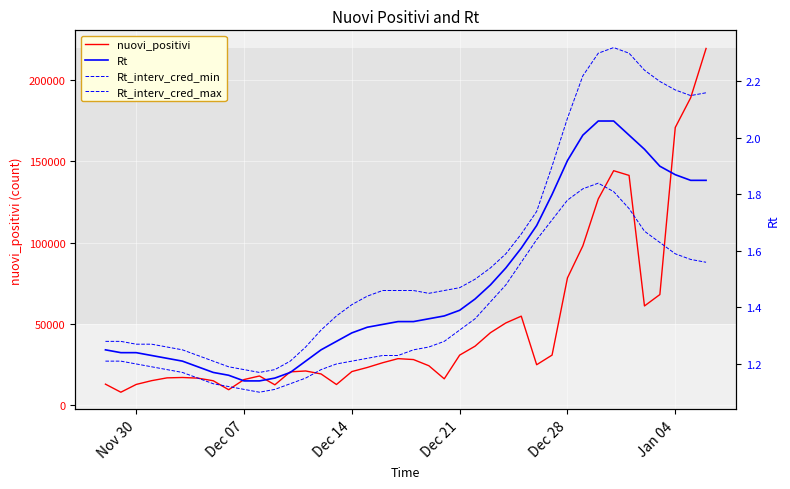

The Rt_interv_cred_max series shows 1.3 at Nov 30. True or false?

True